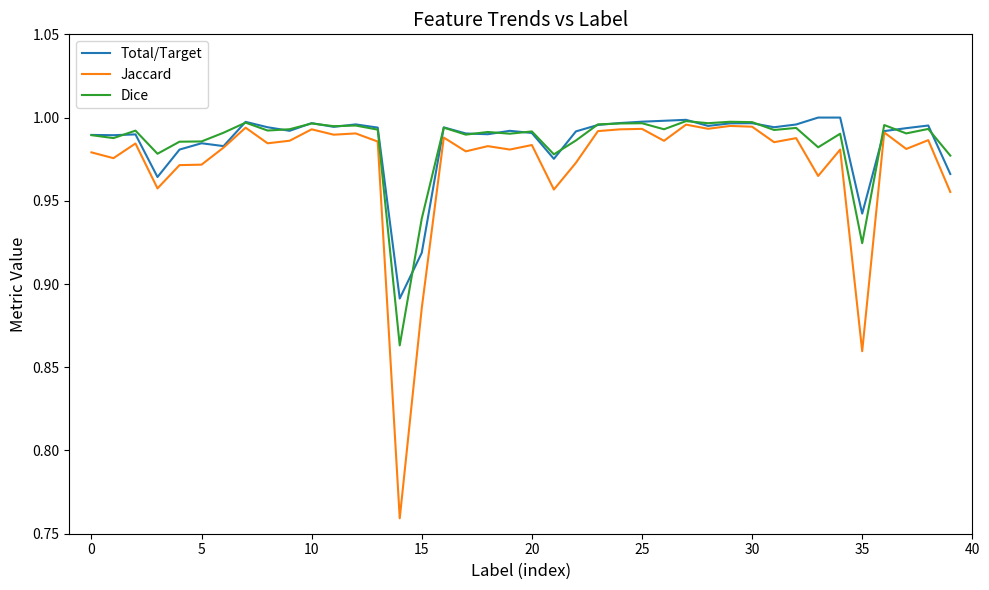

Which series has the widest spread of values?

Jaccard